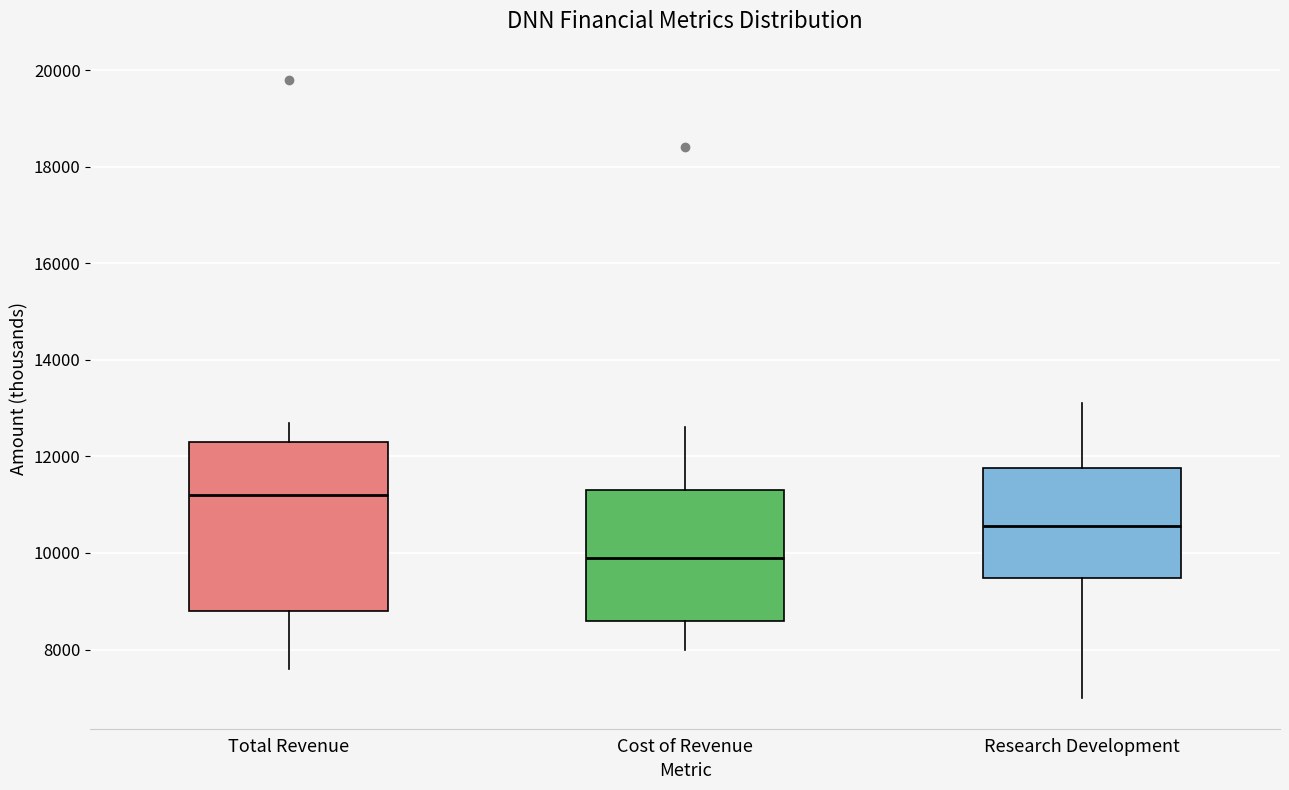

Reading left to right, read every box against the y-axis: the position of its median line, the range the box covers, and the ends of its whiskers. The values are not printed on the chart, so give them approximately, as read against the axis.

Total Revenue: median 11200, box 8800 to 12400, whiskers 7600 to 12800
Cost of Revenue: median 10000, box 8600 to 11400, whiskers 8000 to 12600
Research Development: median 10600, box 9400 to 11800, whiskers 7000 to 13200